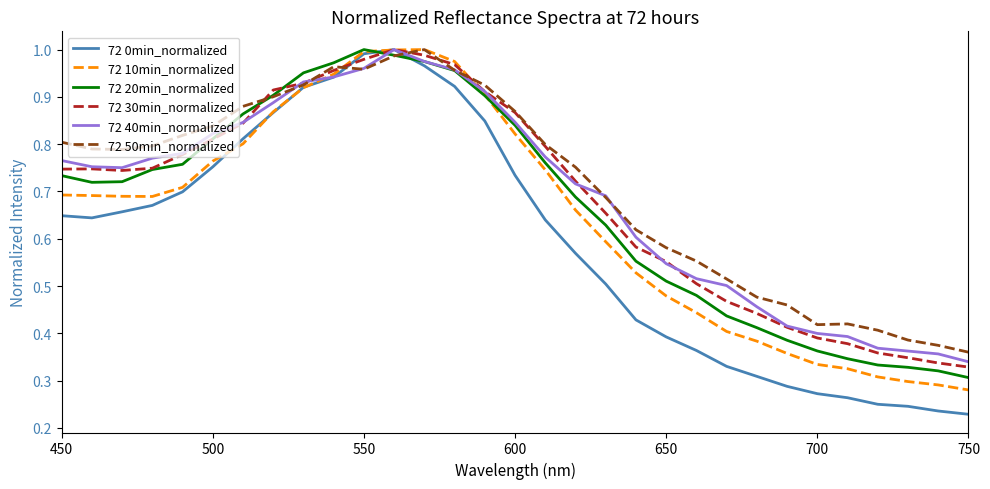

Which series has the widest spread of values?

72 0min_normalized